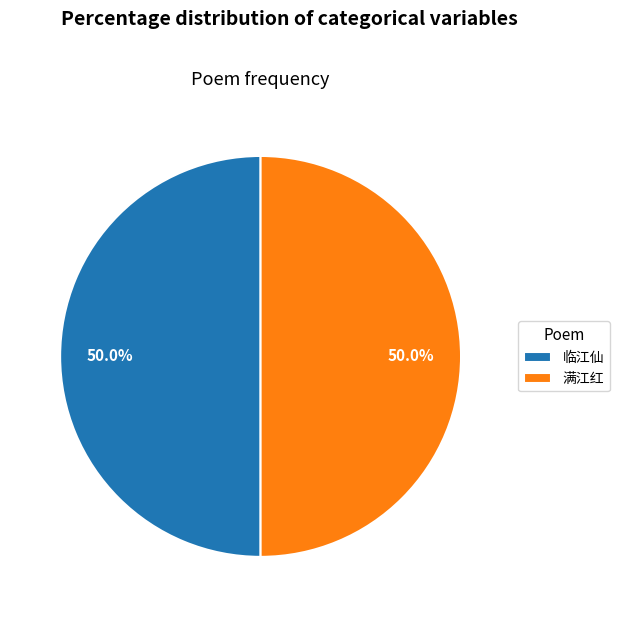

How many segments does this pie chart have?

2